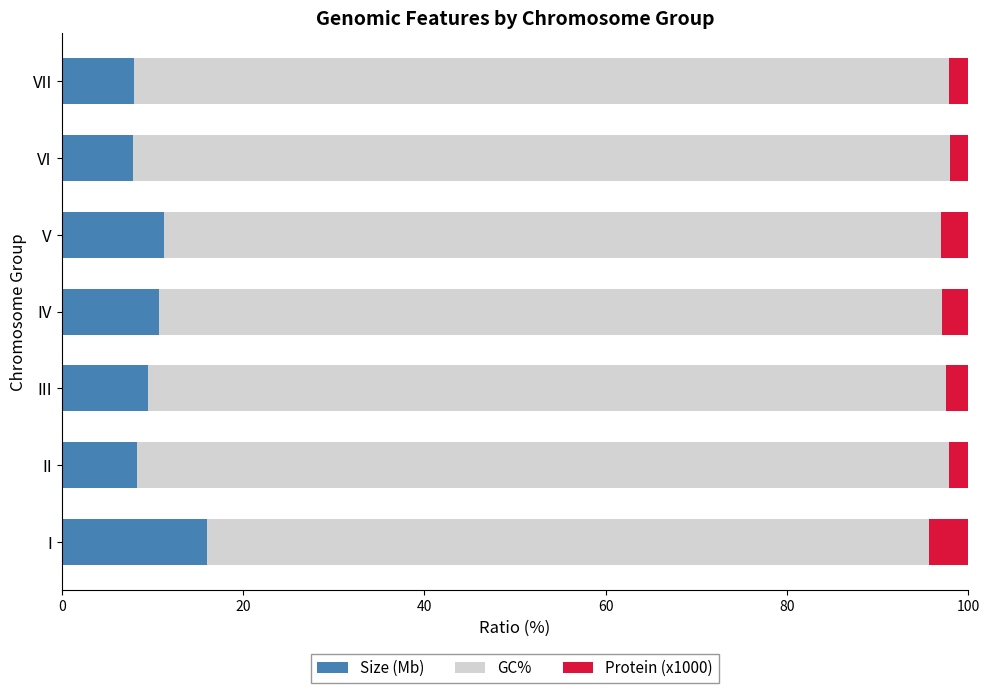

What is the sum of all Size (Mb) values?

71.7